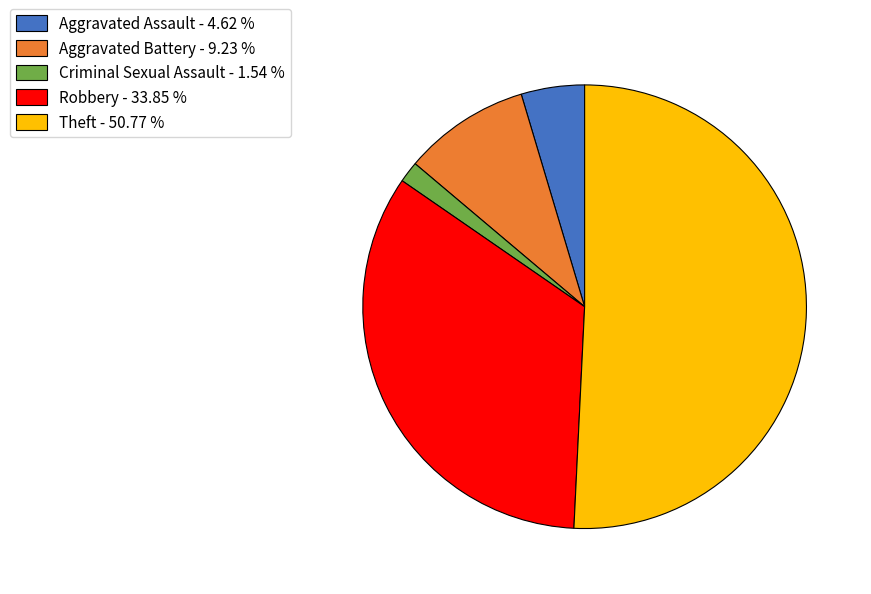

Combined, do Aggravated Battery - 9.23 % and Theft - 50.77 % account for over 50%?

Yes